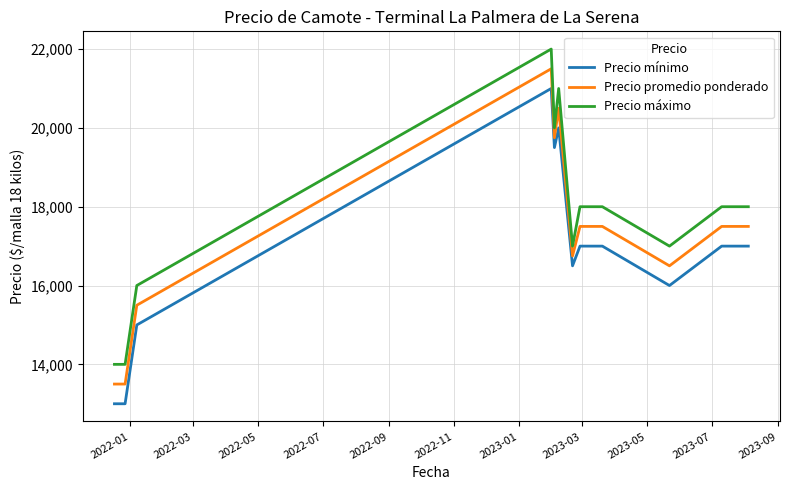

What is the difference between the maximum and minimum values in the Precio promedio ponderado series?

8000